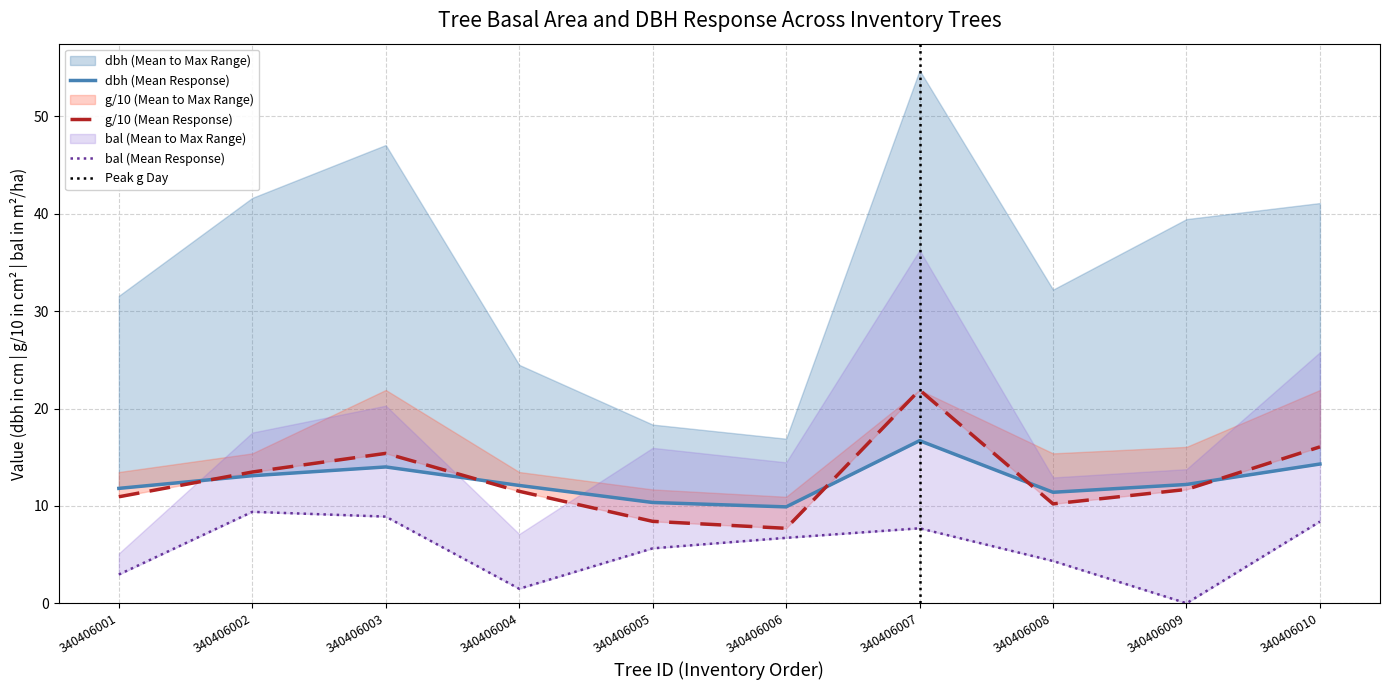

At which label does bal reach its peak?

340406002